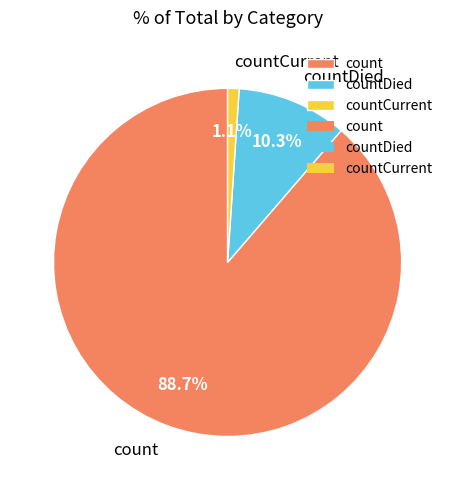

To the nearest percent, what is the average slice percentage?

33%